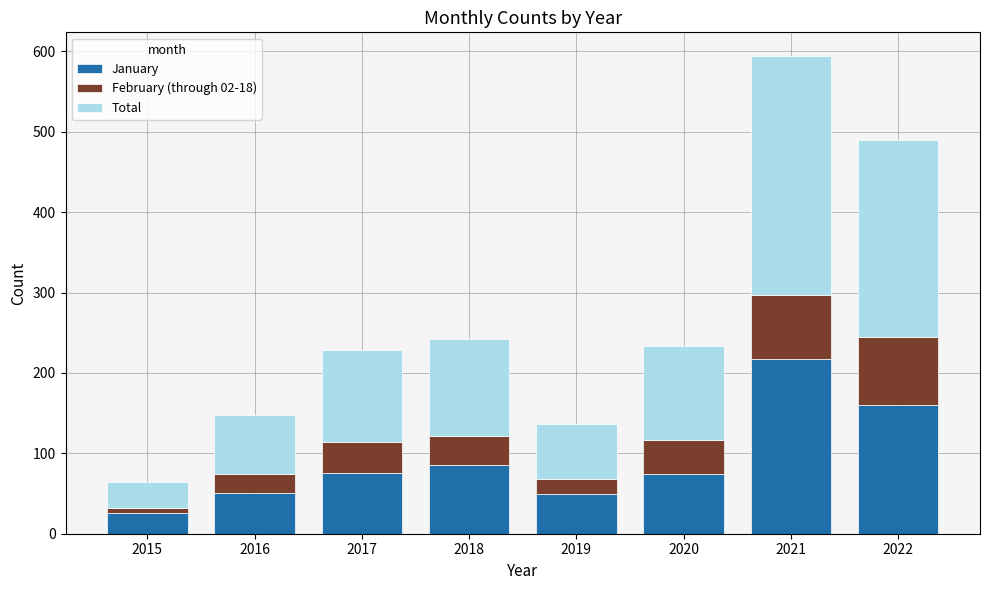

At which category is the sum across all series the highest?

2021